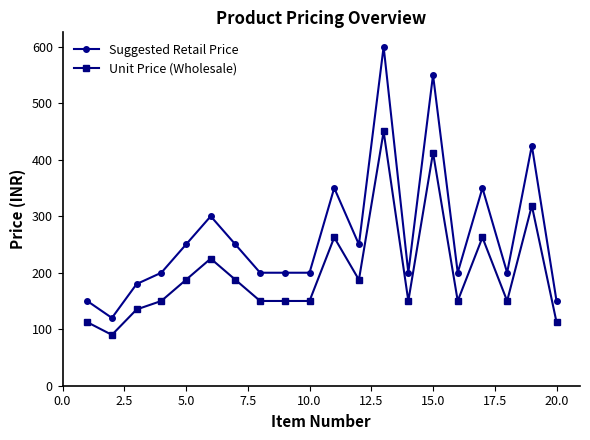

Which series has the largest total across all categories?

Suggested Retail Price